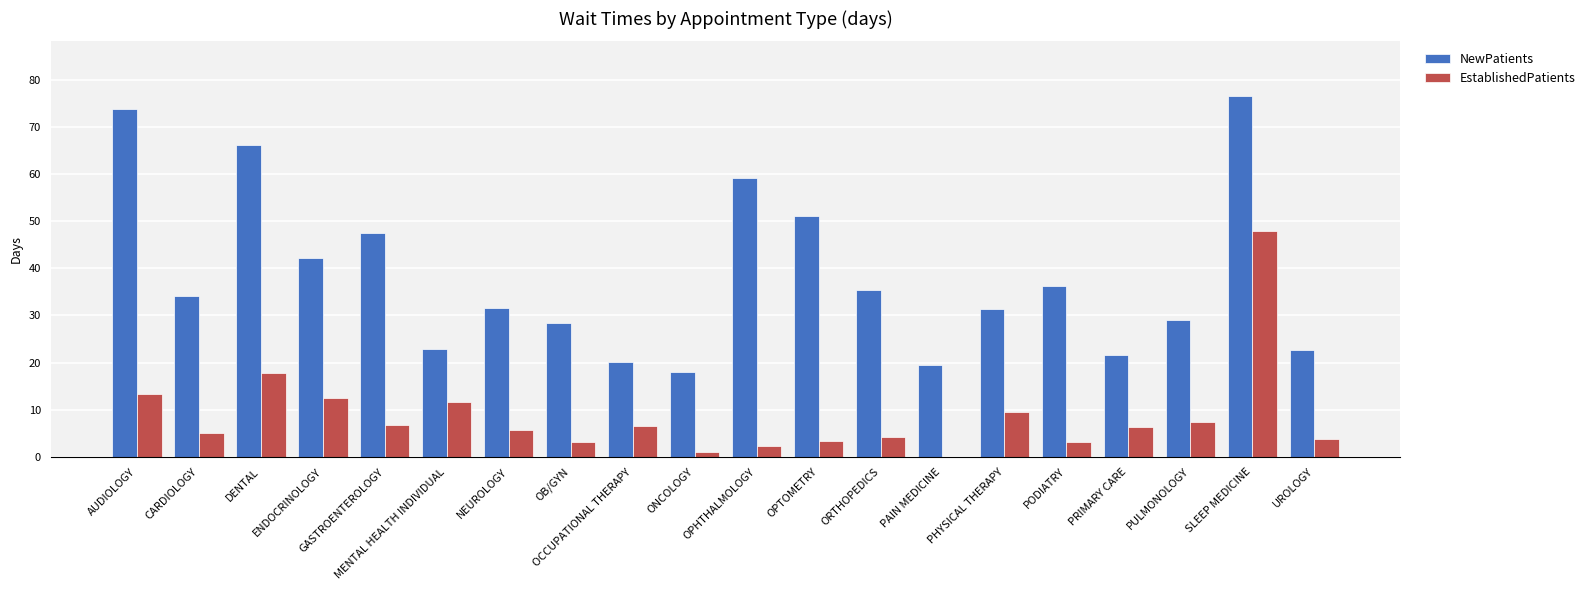

What is the total value across all series at SLEEP MEDICINE?

124.4